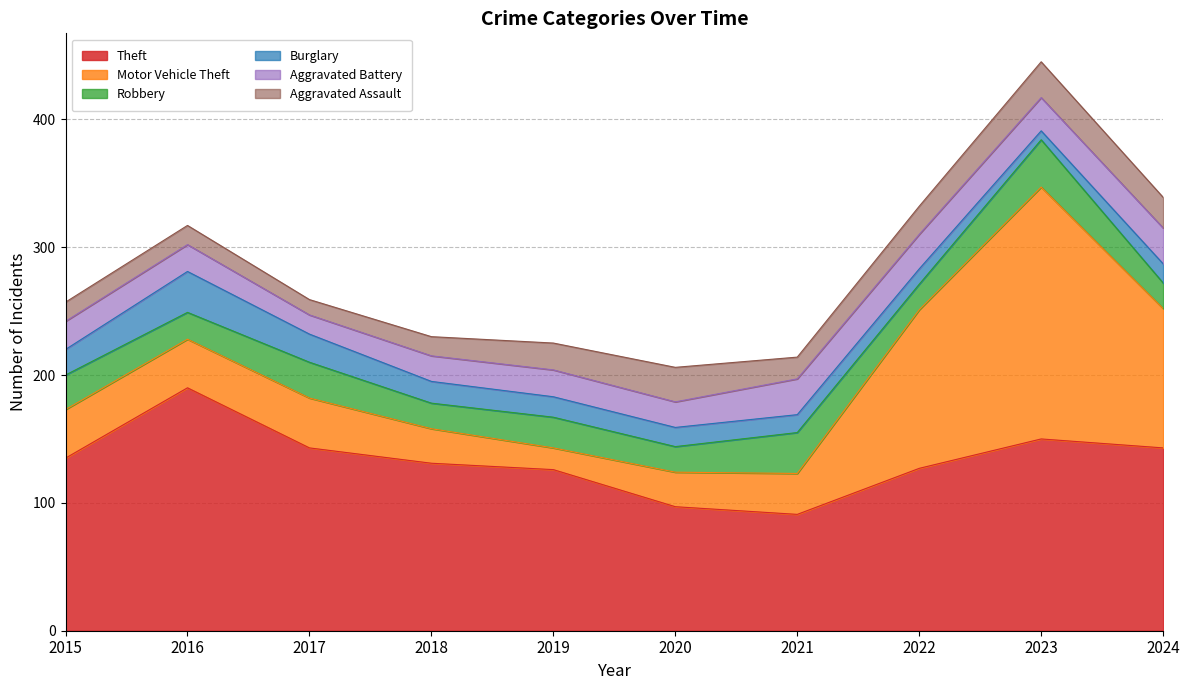

At 2019, list the series in order from smallest to largest.

Burglary, Motor Vehicle Theft, Aggravated Battery, Aggravated Assault, Robbery, Theft